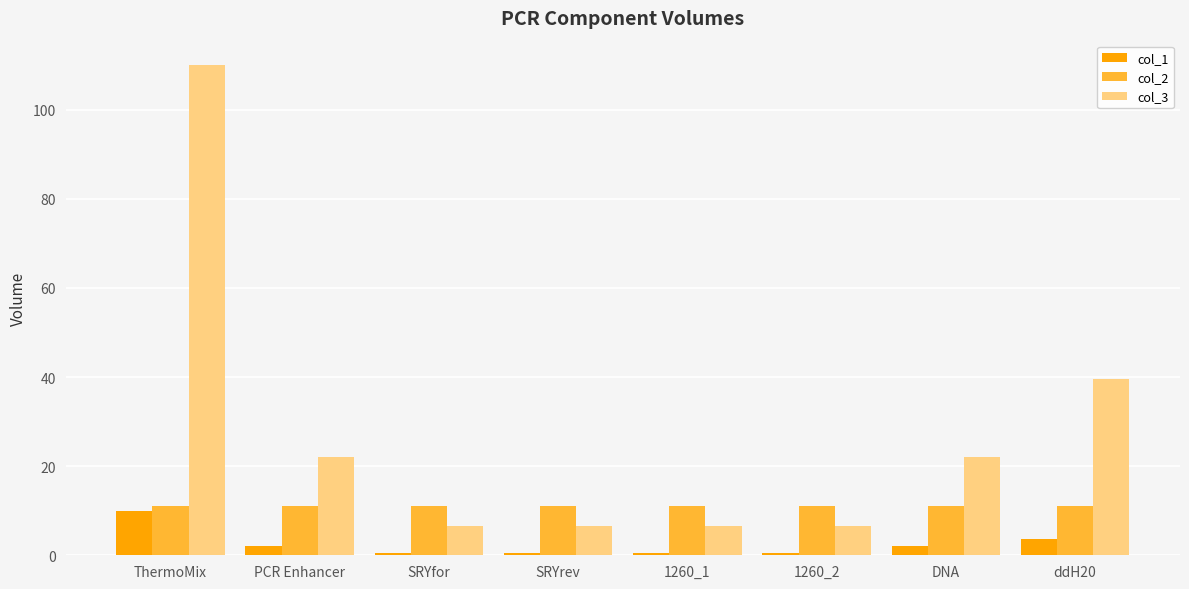

How many data points in col_3 are less than 22?

4